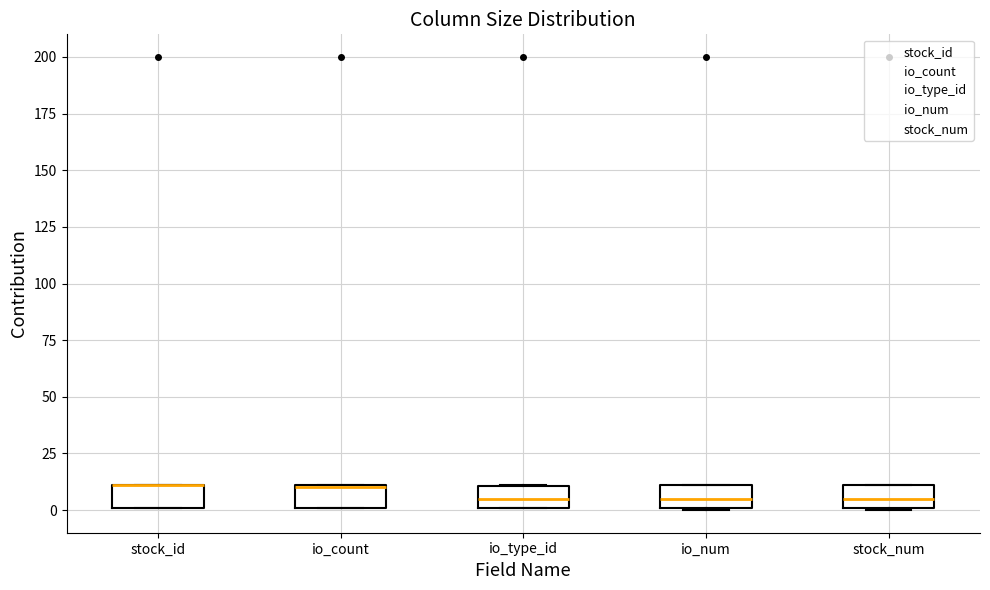

Reading left to right, read every box against the y-axis: the position of its median line, the range the box covers, and the ends of its whiskers. The values are not printed on the chart, so give them approximately, as read against the axis.

stock_id: median 10 (drawn on the box's upper edge), box 0 to 10, whiskers 0 to 10
io_count: median 10, box 0 to 10, whiskers 0 to 10
io_type_id: median 5, box 0 to 10, whiskers 0 to 10
io_num: median 5, box 0 to 10, whiskers 0 to 10
stock_num: median 5, box 0 to 10, whiskers 0 to 10